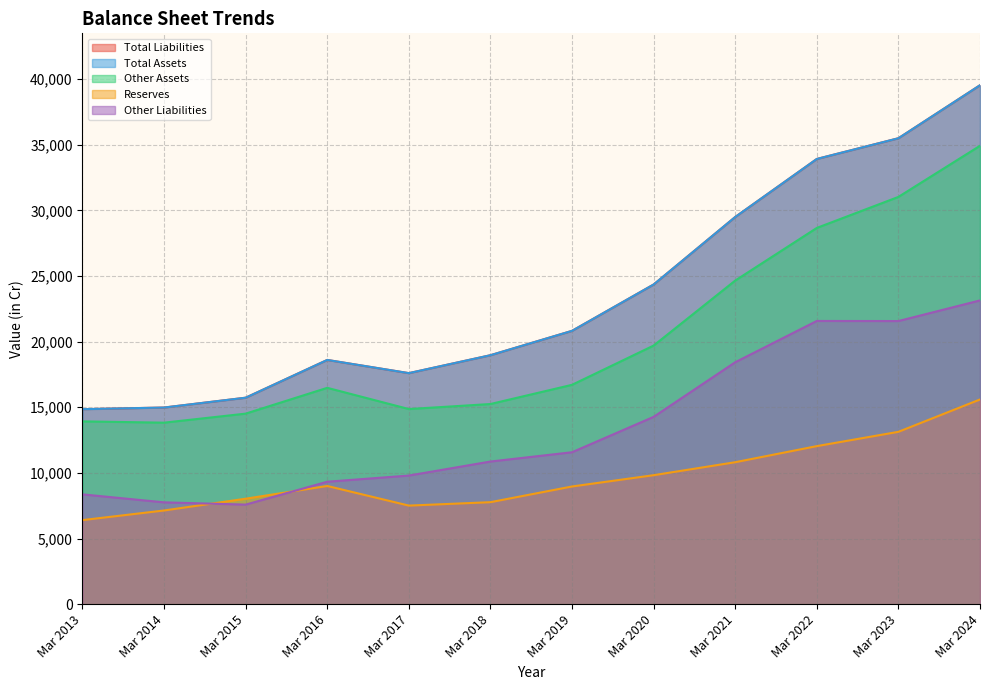

True or false: Total Assets has a value of 22033 at Mar 2014.

False